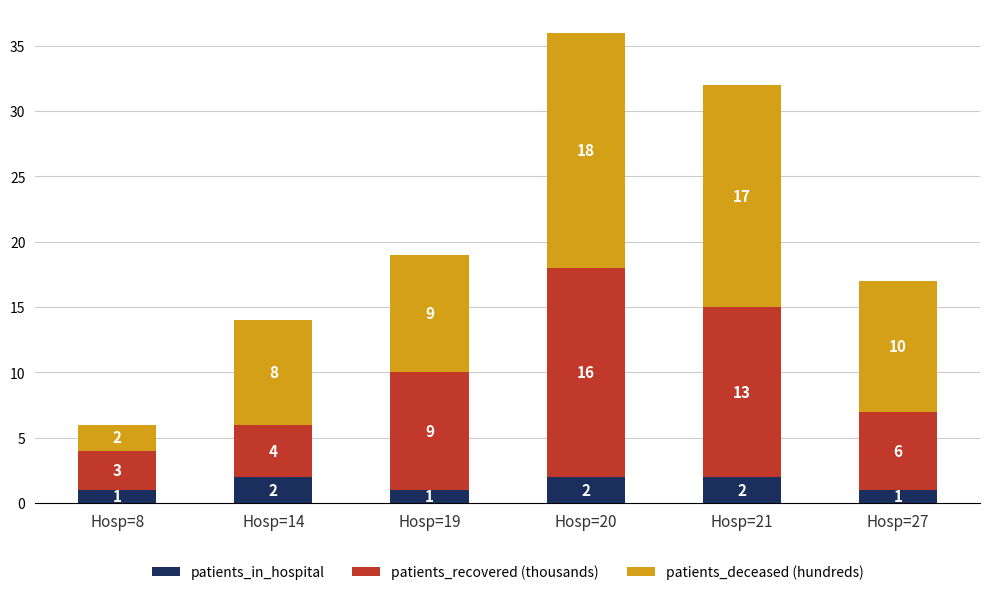

The value of patients_in_hospital at Hosp=20 is 2. True or false?

True